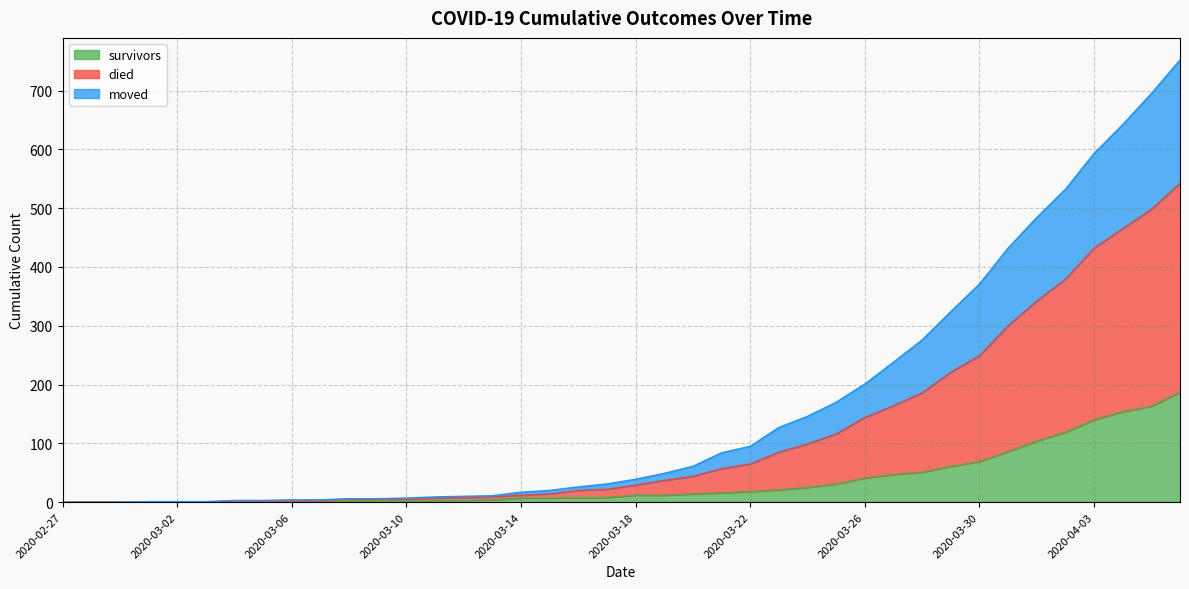

What is the difference between the maximum and minimum values in the survivors series?

187